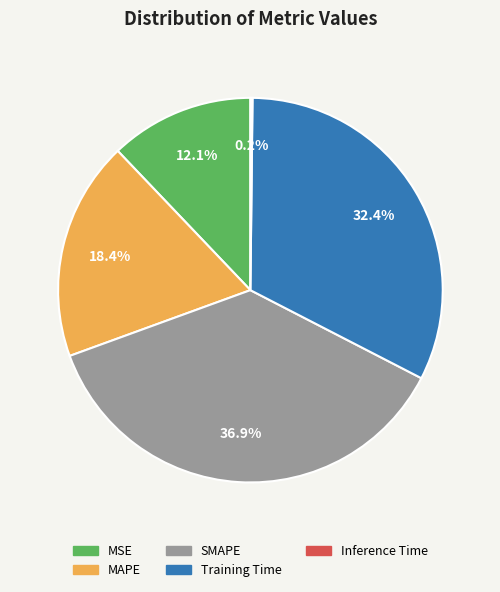

Approximately how many times larger is the value at MSE compared to Training Time?

0.4